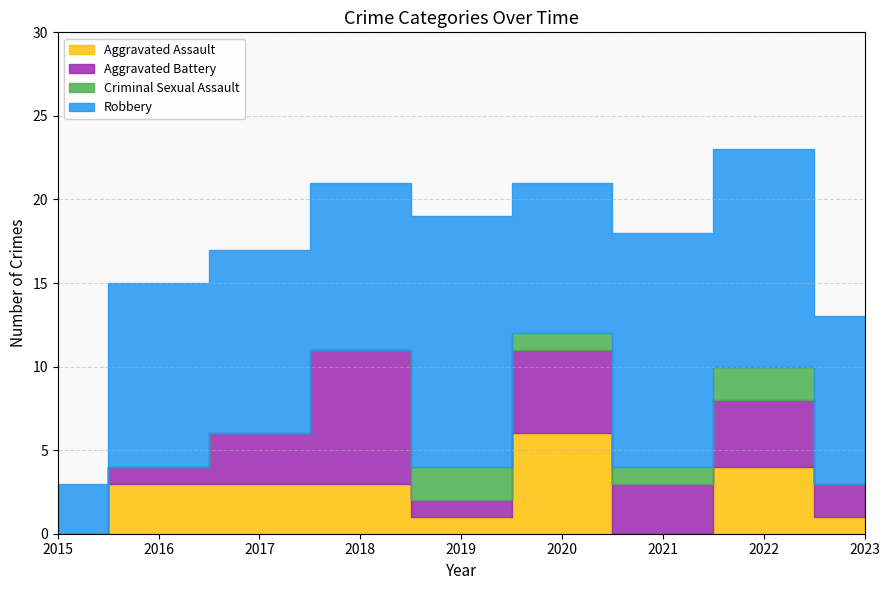

True or false: Criminal Sexual Assault and Robbery intersect in this chart.

False